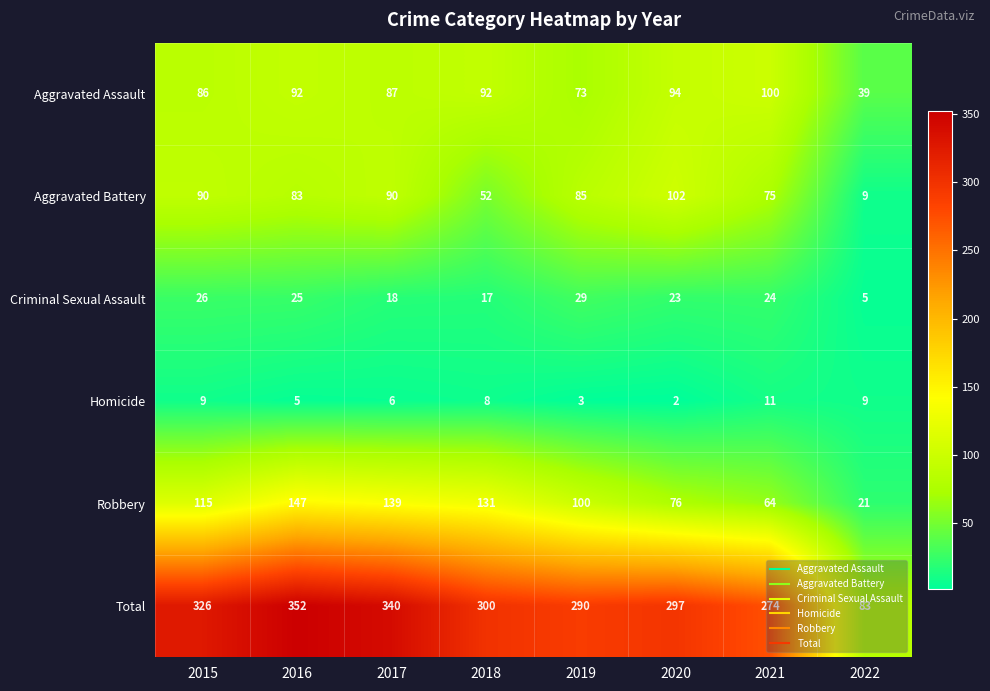

Which series has the largest total across all categories?

Total